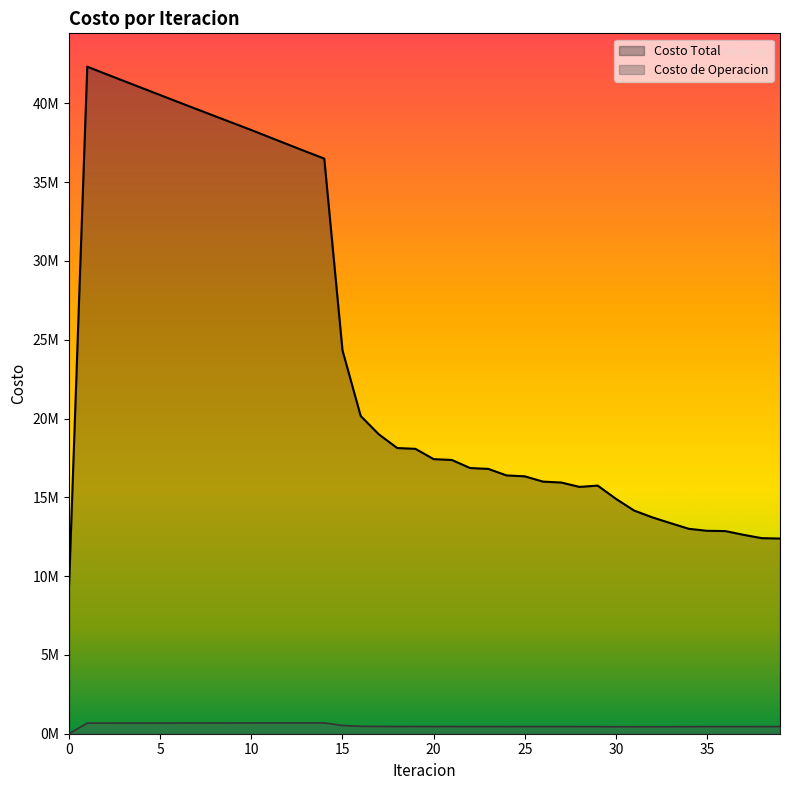

True or false: Costo Total and Costo de Operacion intersect in this chart.

False